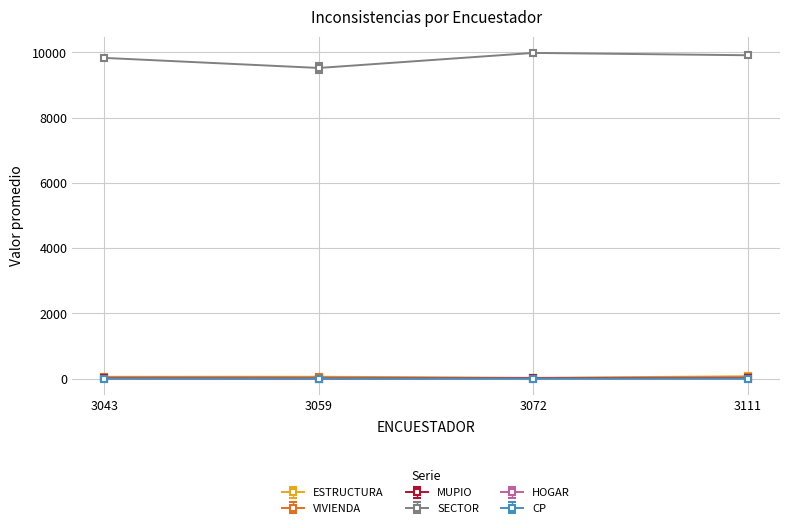

Which series has the largest total across all categories?

SECTOR